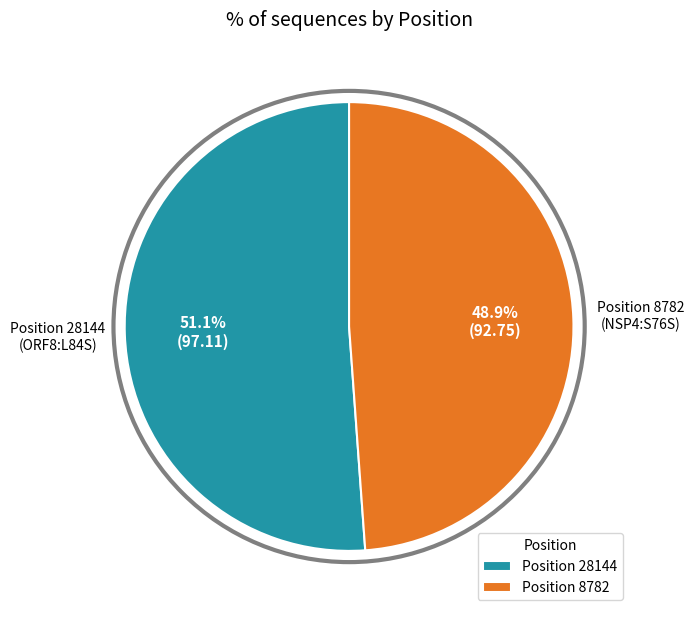

Is the sum of Position 28144 and Position 8782 greater than half?

Yes